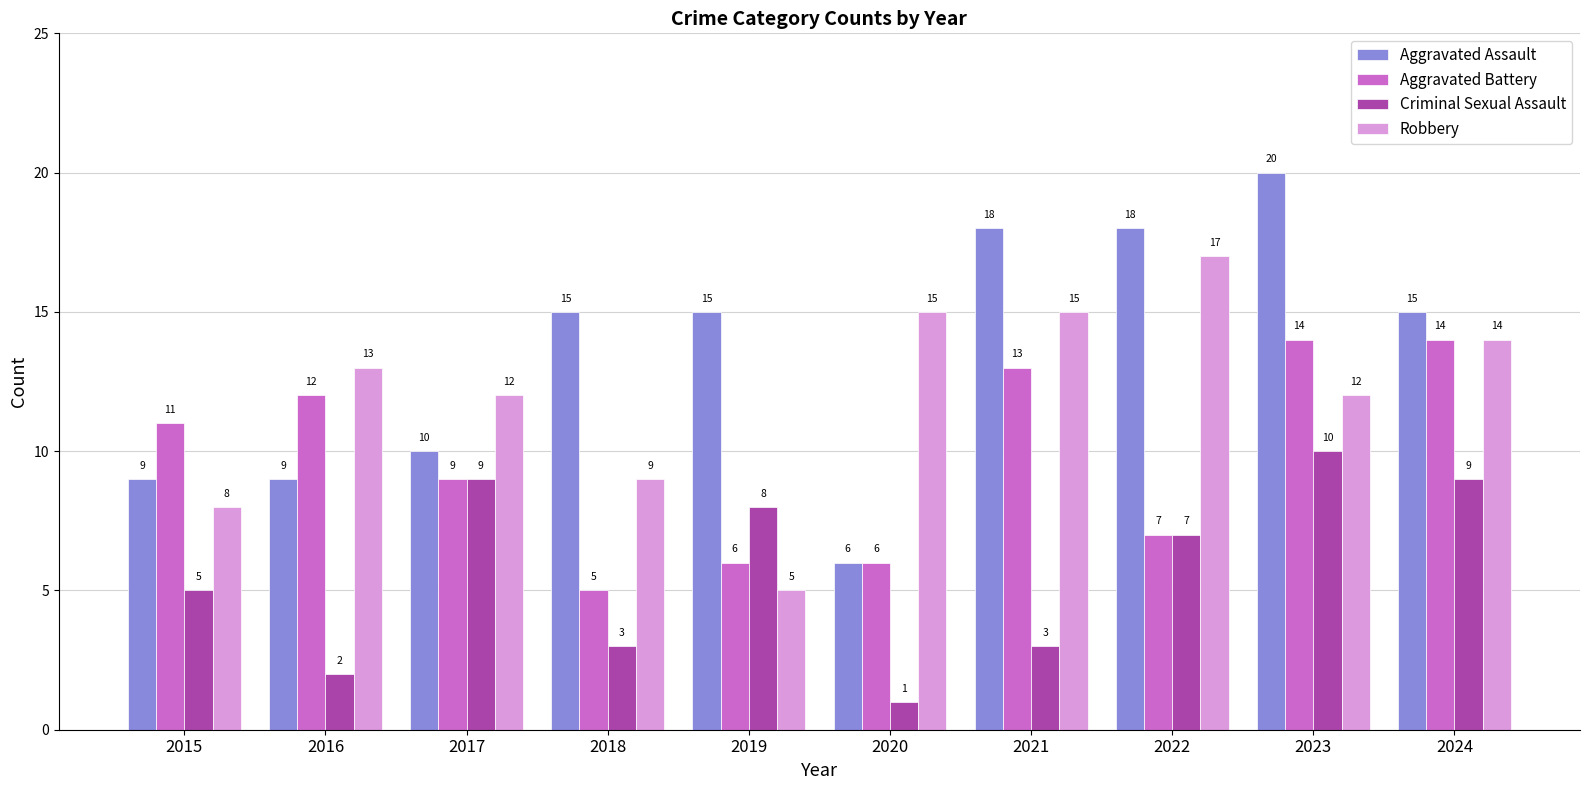

What is the difference between the highest and lowest values at 2023?

10